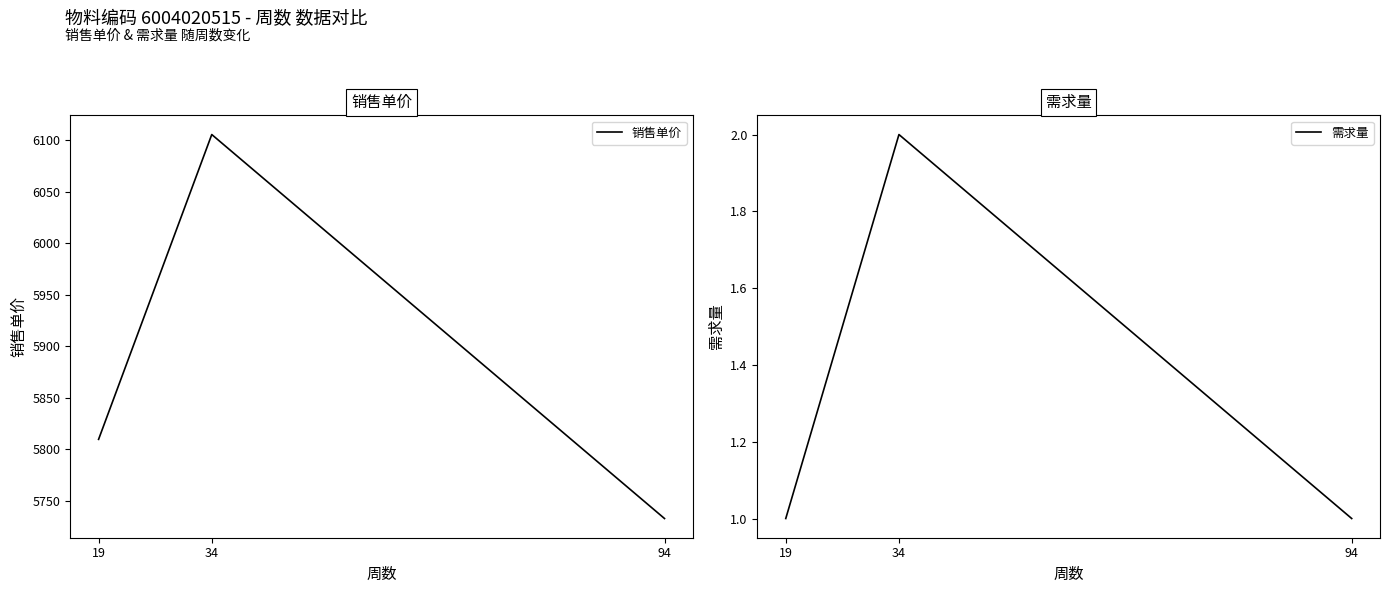

What is the difference between the maximum and minimum values in the 销售单价 series?

372.7